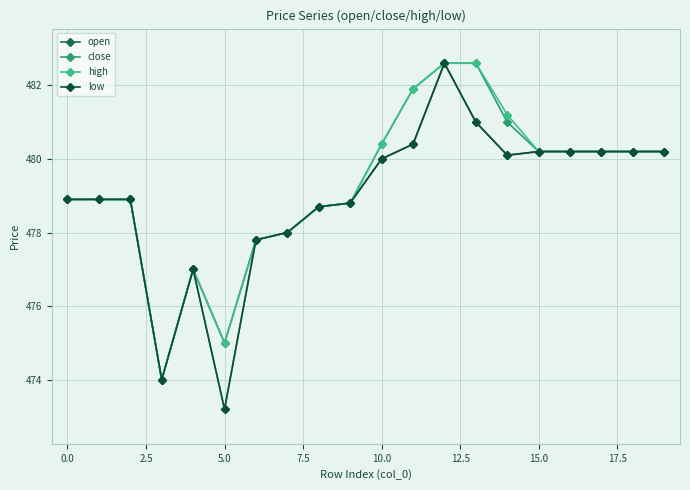

How many values in the close series exceed 480?

10